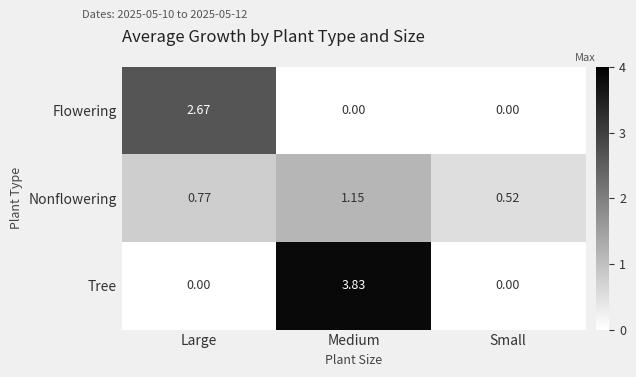

Which series has the widest spread of values?

Tree